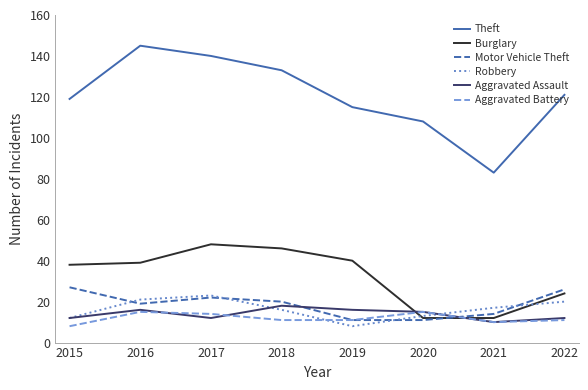

What is the maximum value shown in the chart?

145